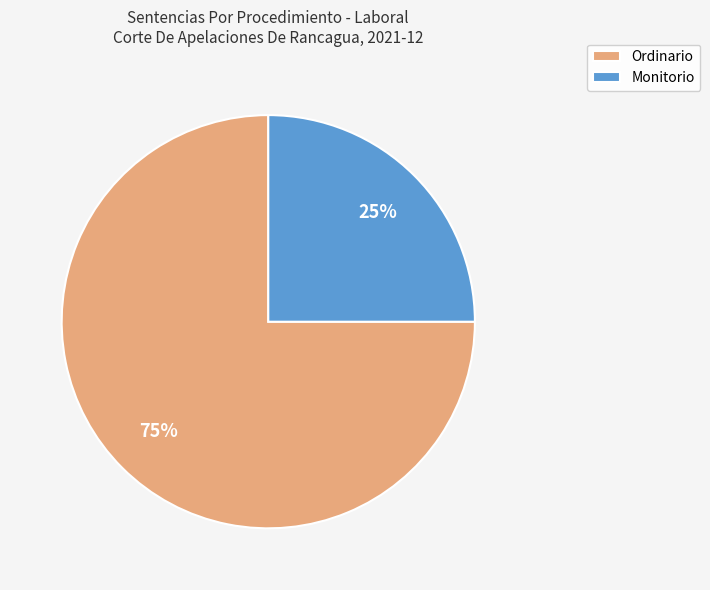

Approximately how many times larger is the value at Ordinario compared to Monitorio?

3.0